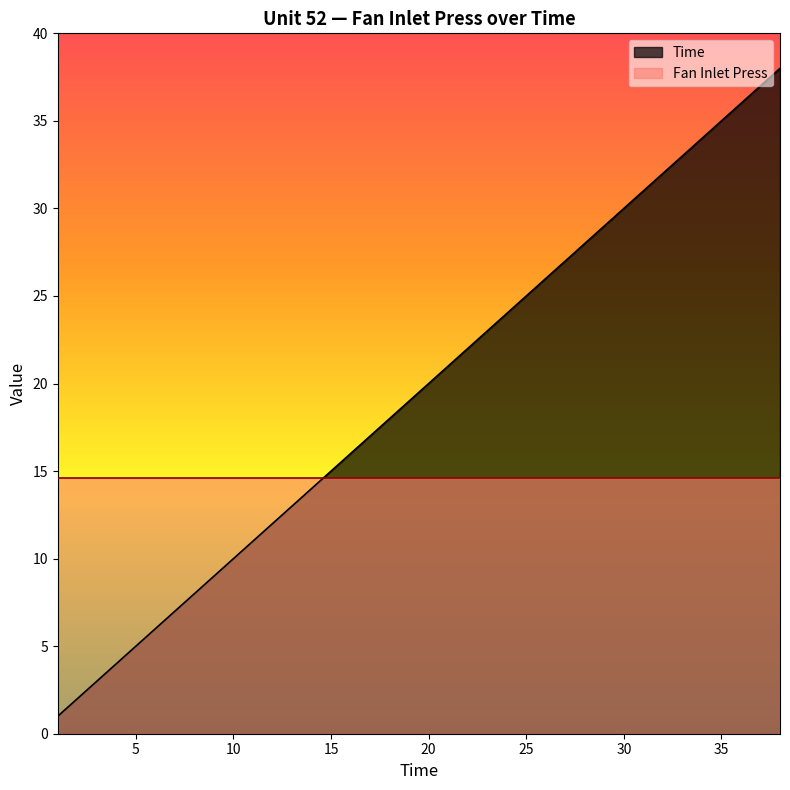

The chart shows a value of 8 at 8. True or false?

True